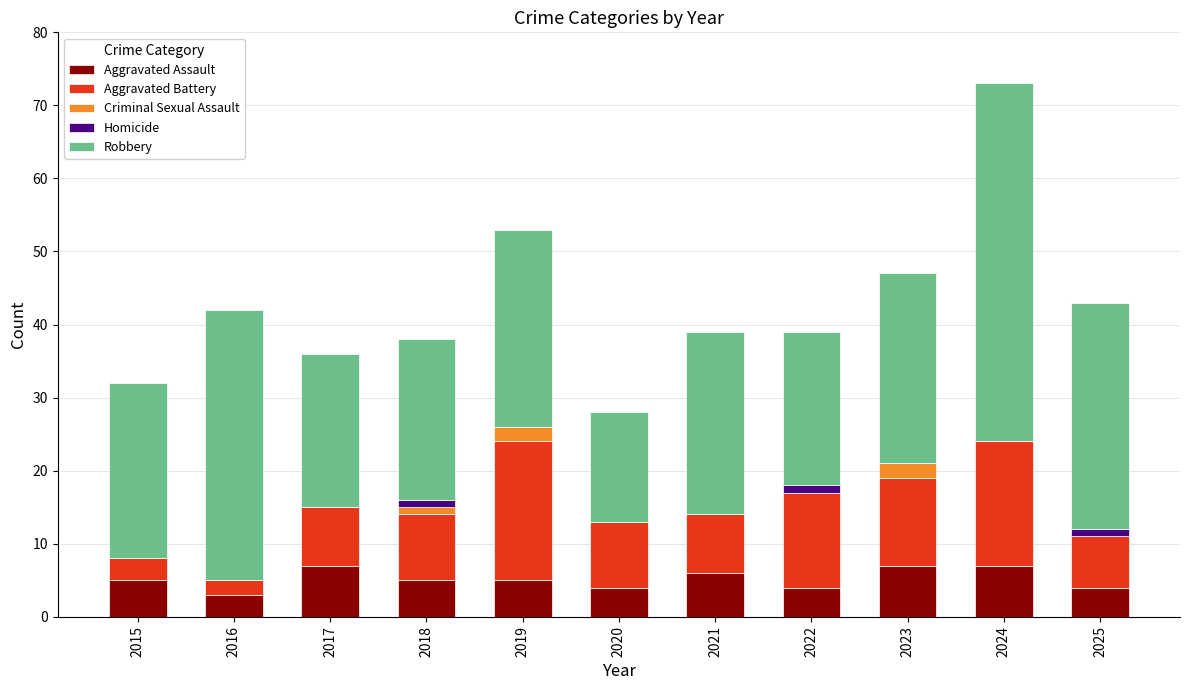

The value of Aggravated Assault at 2018 is 2. True or false?

False